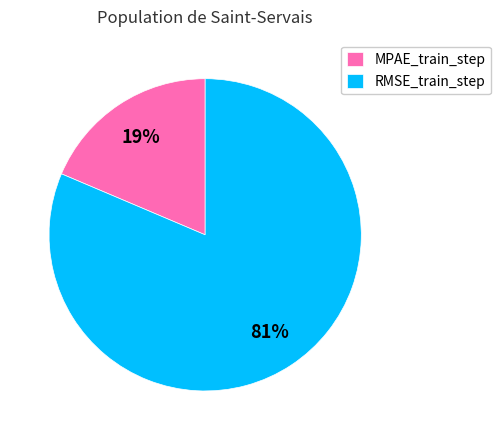

Which has a higher value, MPAE_train_step or RMSE_train_step?

RMSE_train_step